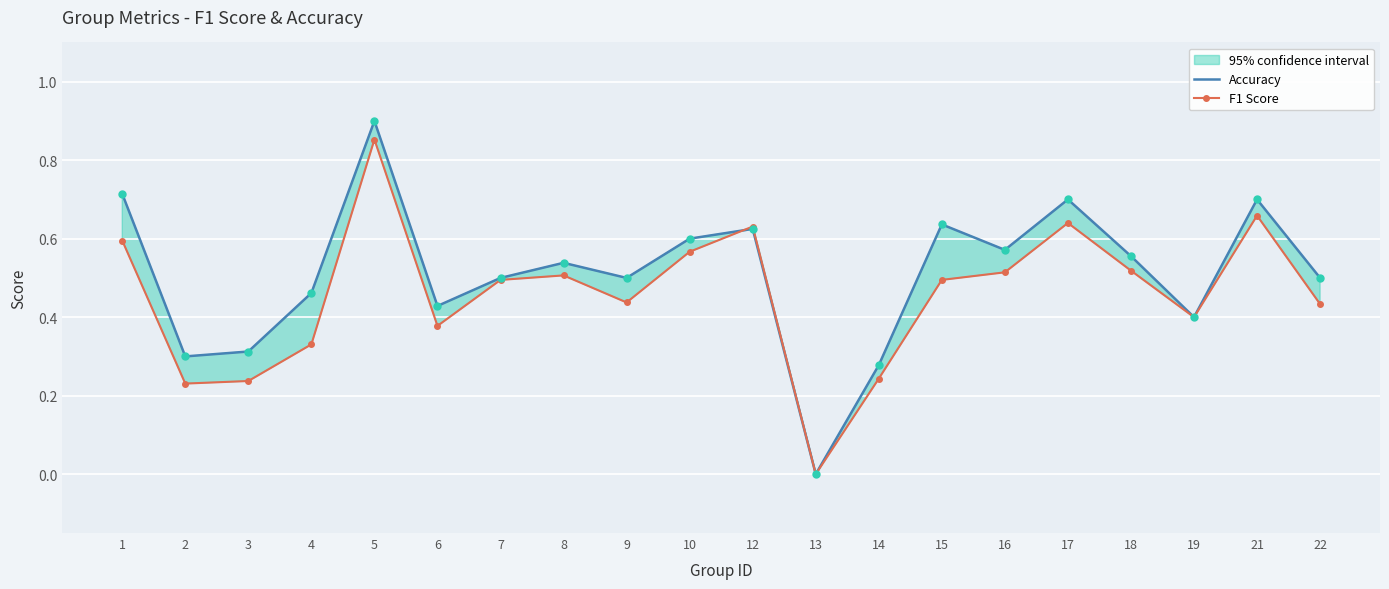

Between 7 and 12, which is larger?

12